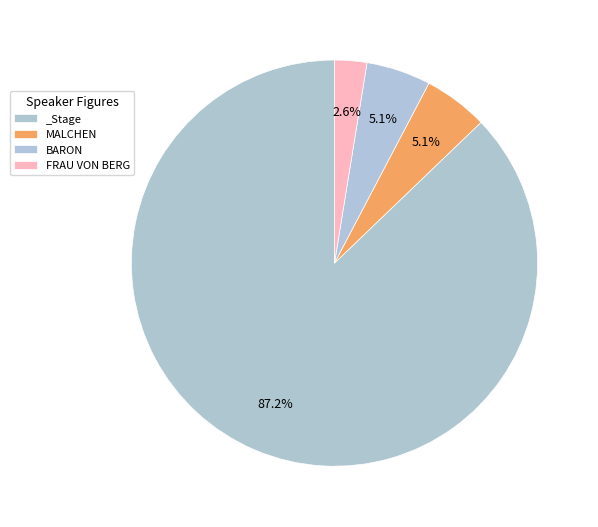

What is the largest slice in the pie chart?

_Stage